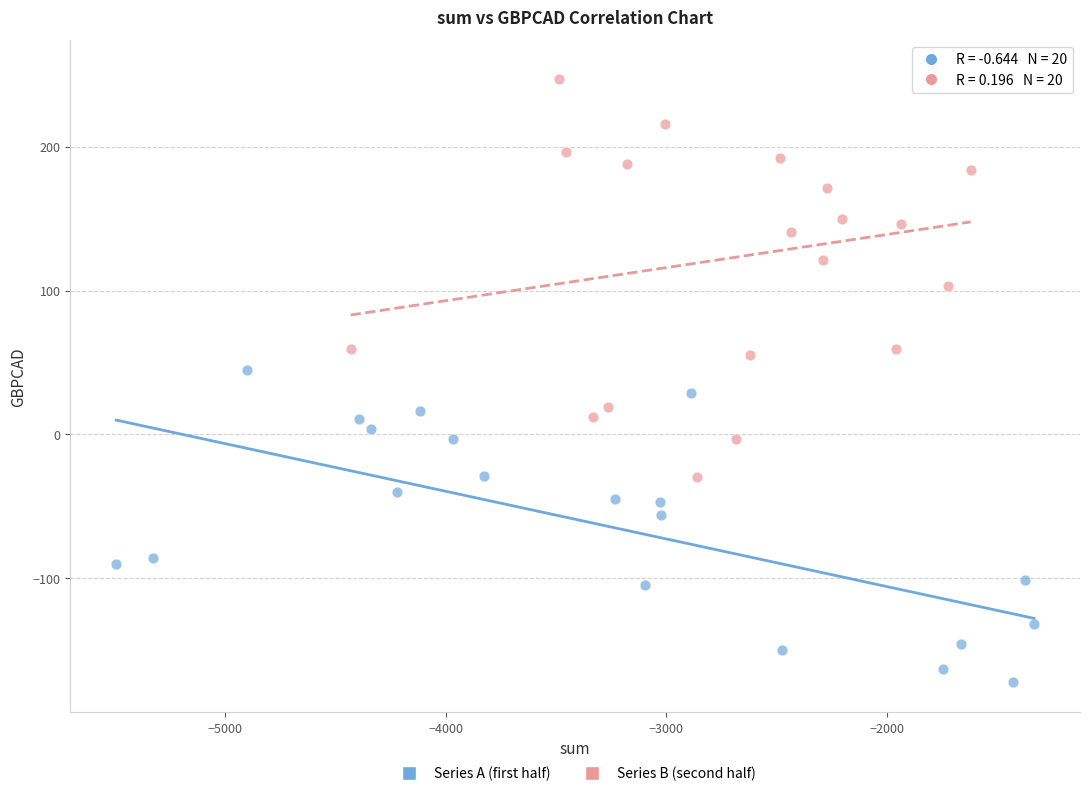

What are all the series names shown in the legend?

Series A (first half), Series B (second half)